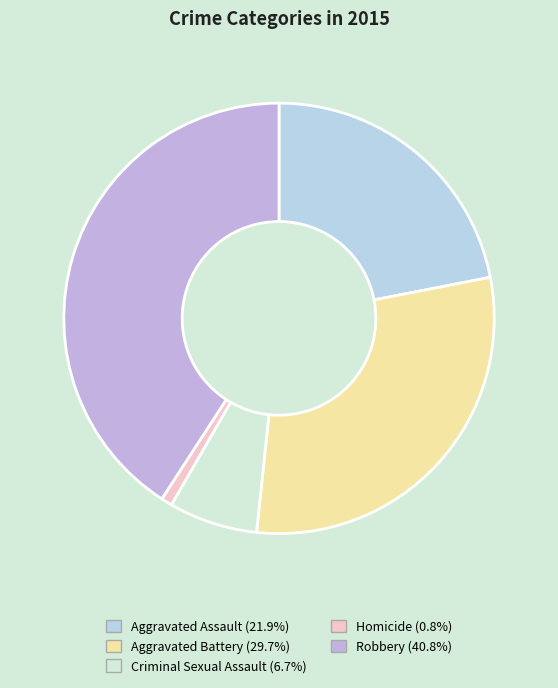

Approximately how many times larger is the value at Criminal Sexual Assault compared to Aggravated Battery?

0.2